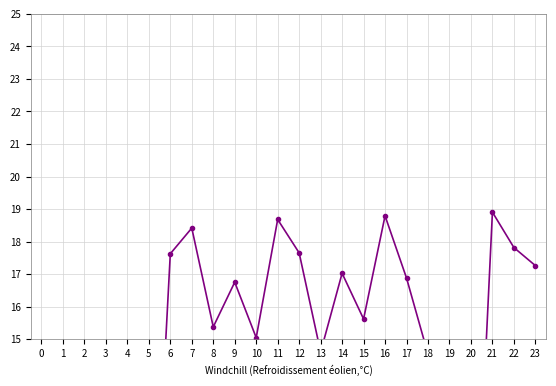

True or false: the data has more than 0 interior local peaks.

True